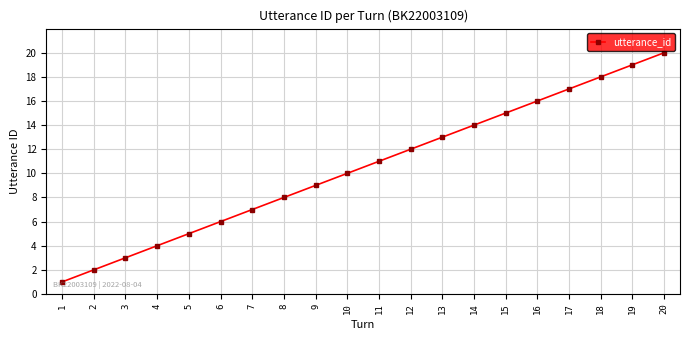

Count the number of categories in the chart.

20